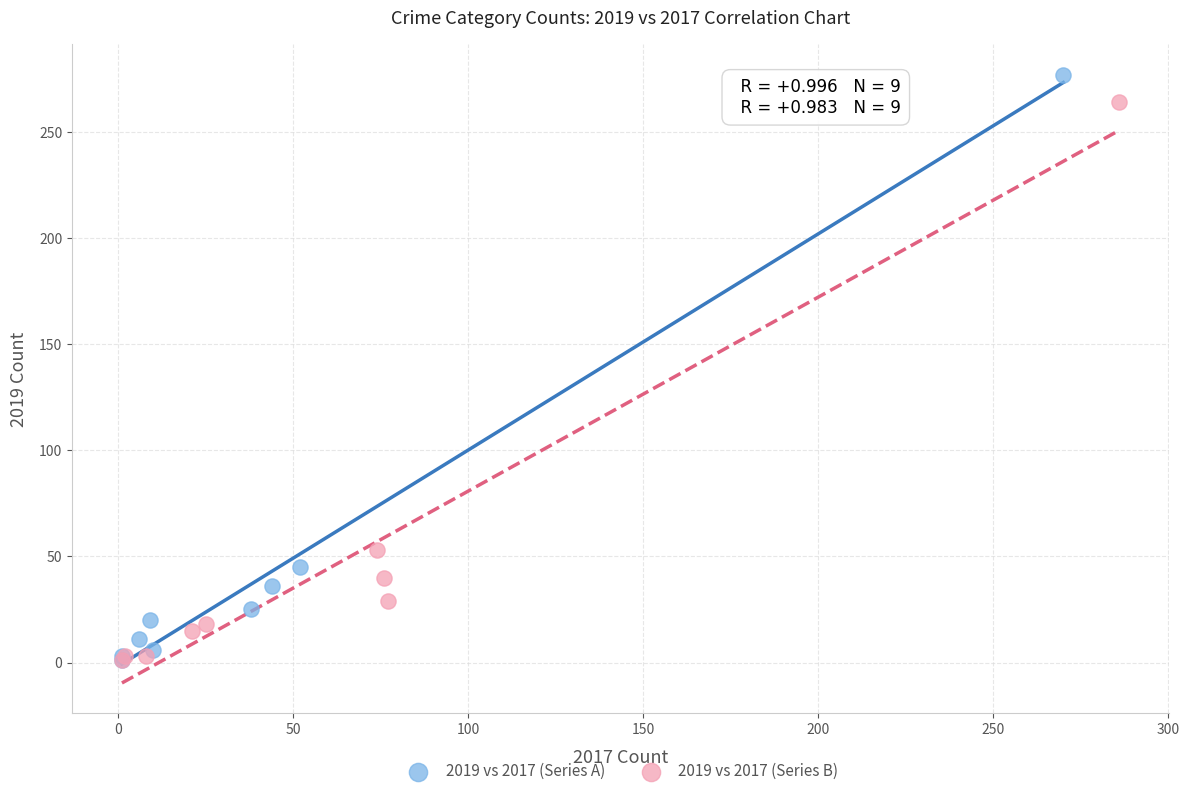

Which series has the widest spread of Y values?

2019 vs 2017 (Series A)